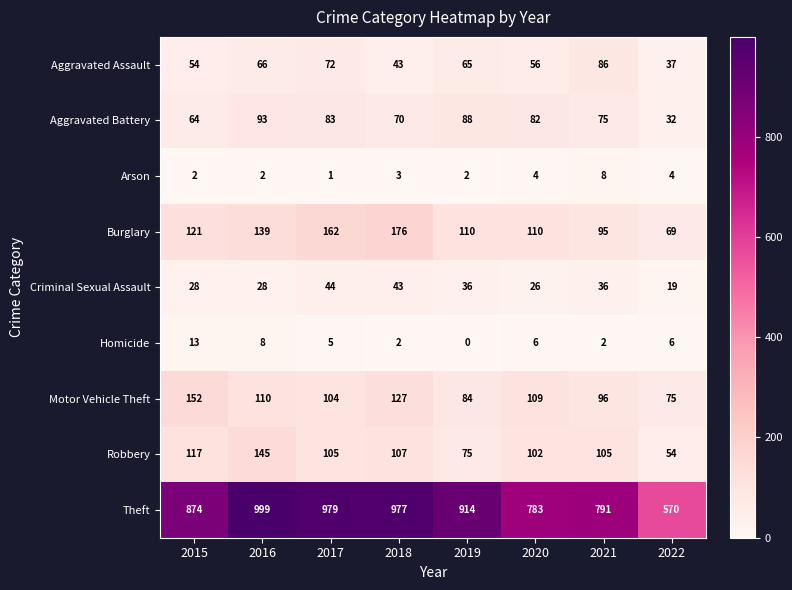

Where does the Homicide series first go above 6?

2015